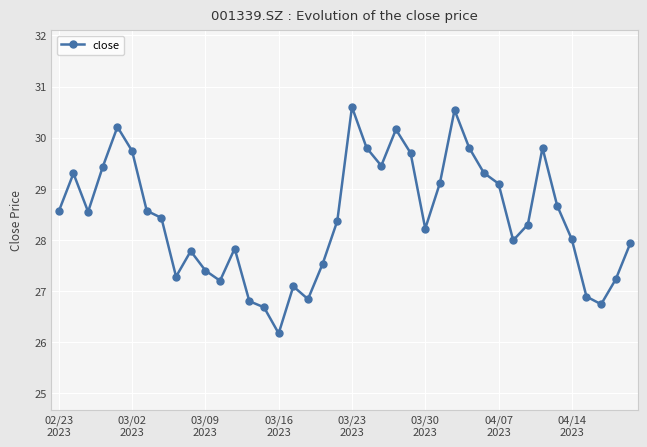

How many points are lower than both their immediate neighbors (excluding endpoints)?

9